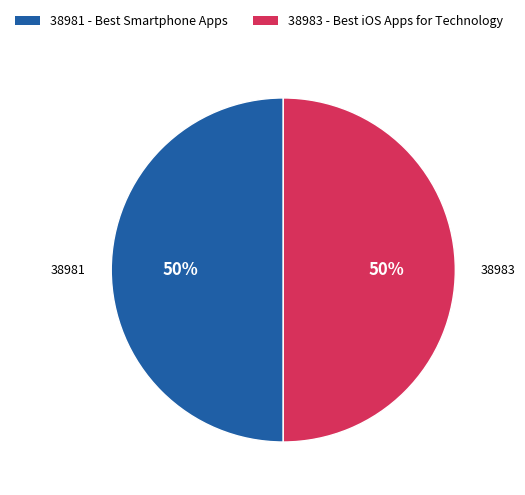

To the nearest percent, what portion does 38981 - Best Smartphone Apps represent?

50%